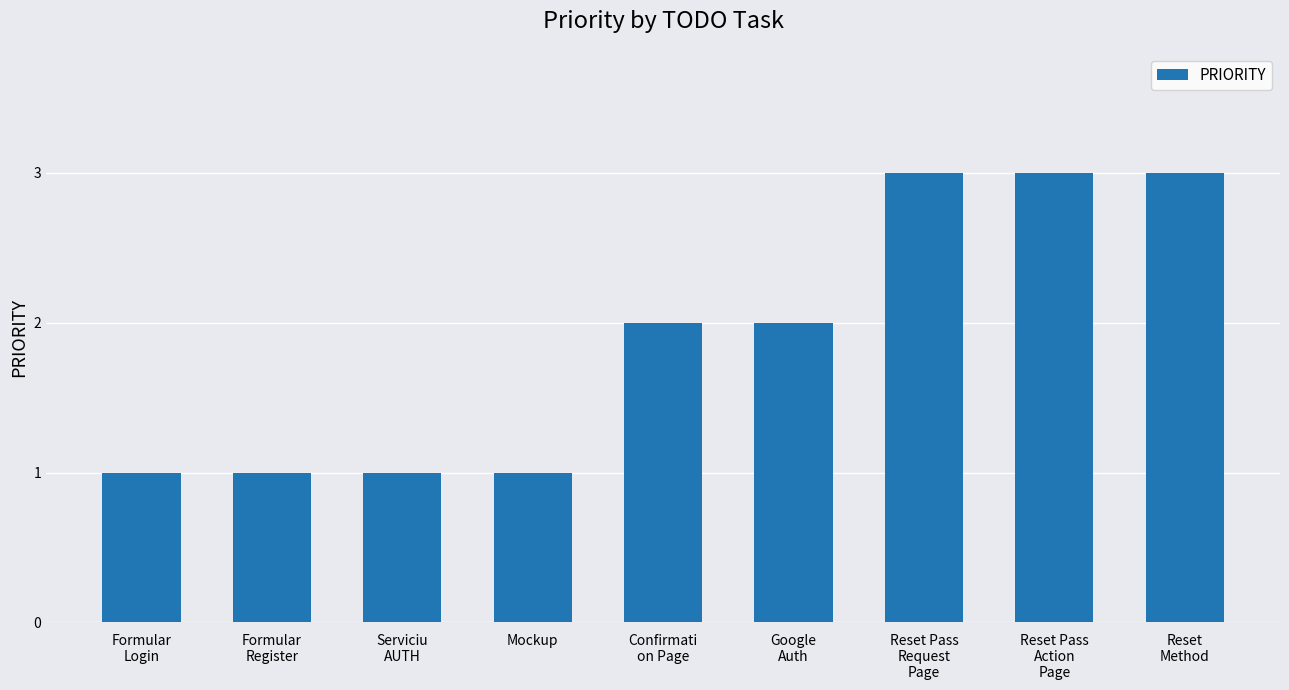

Reading left to right, list all the values displayed in this chart.

1	1	1	1	2	2	3	3	3